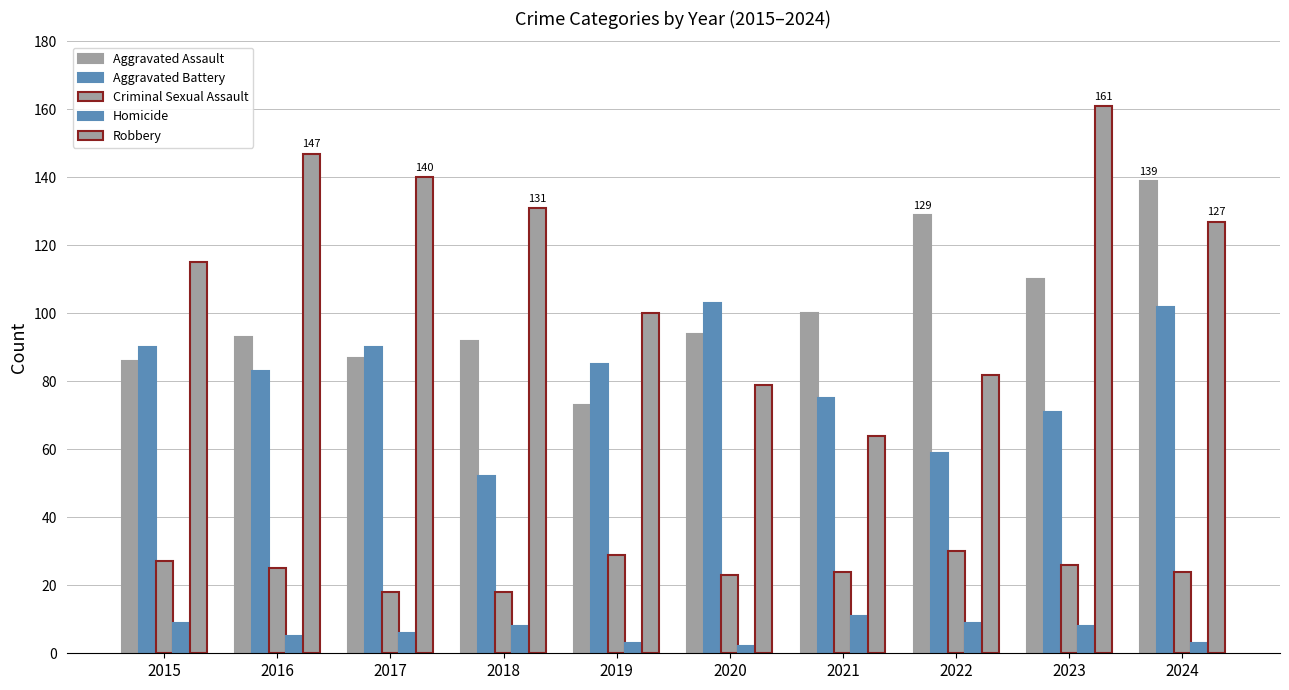

What is the sum of all Robbery values?

1146